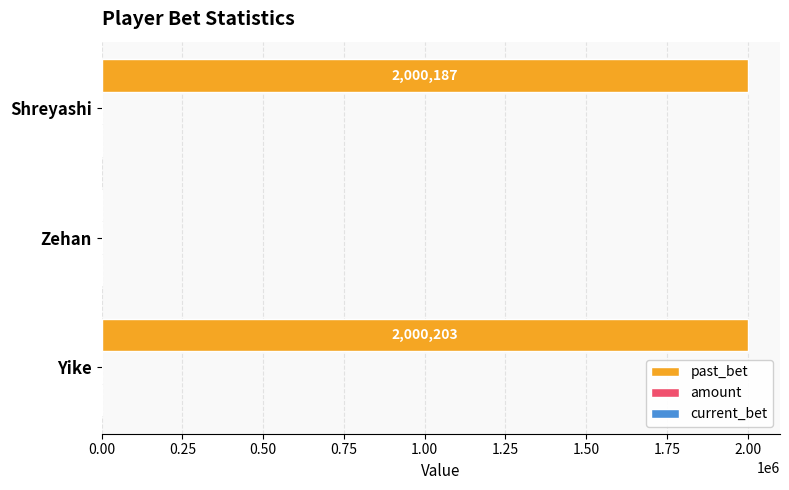

What is the change in value from Zehan to Shreyashi?

+2000187